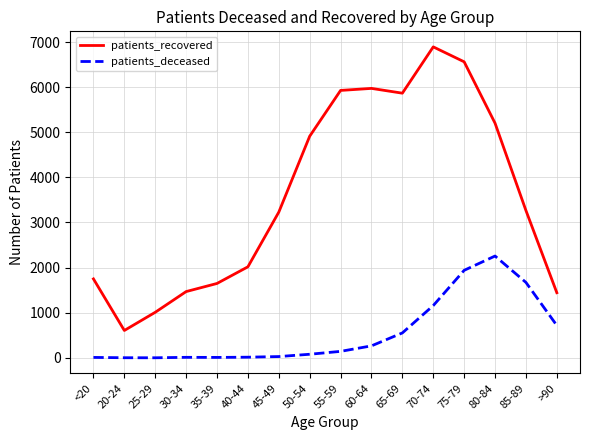

What position from the left is 80-84?

14